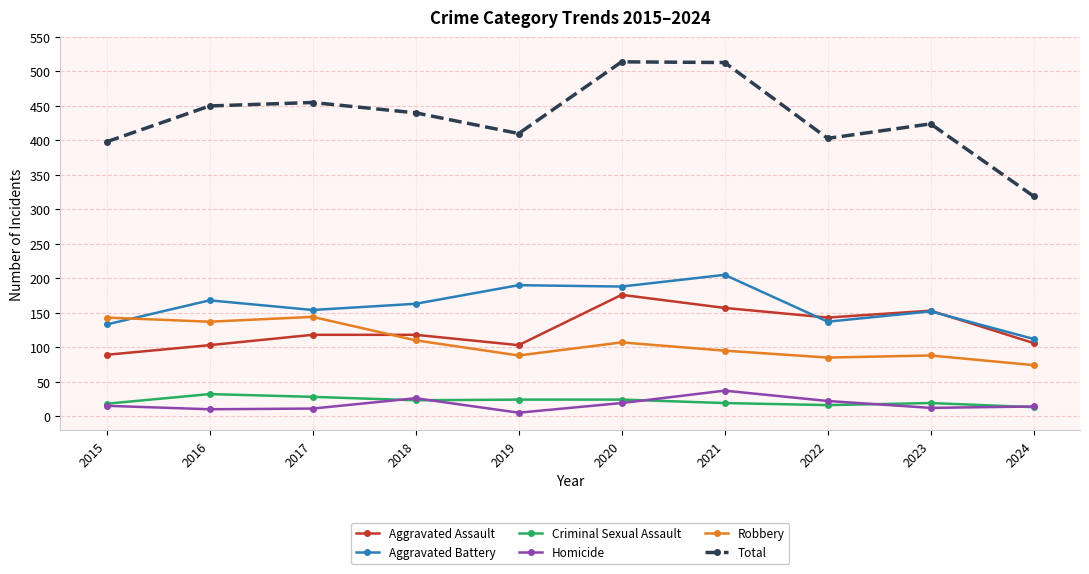

Between 2016 and 2024, which series saw the biggest shift?

Total